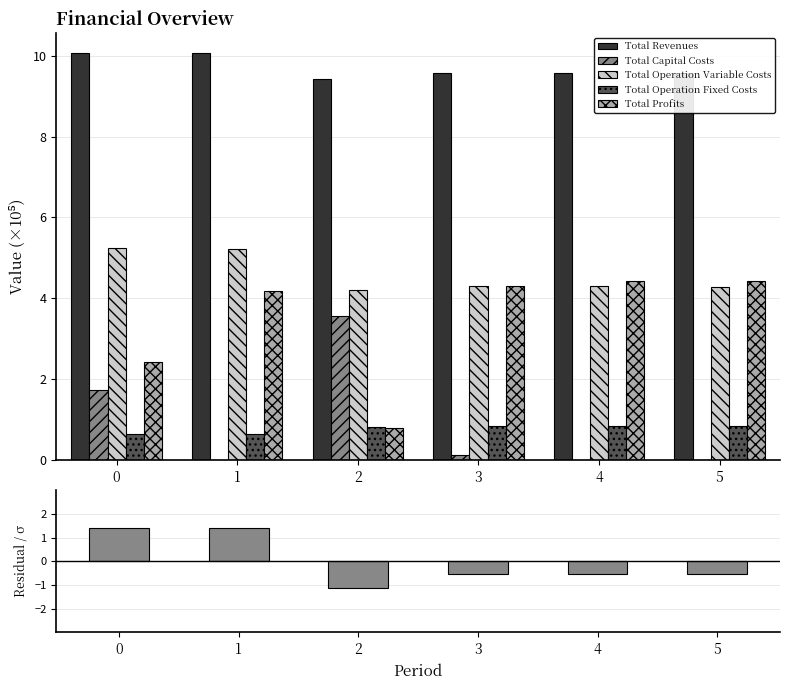

Reading left to right, extract all data points from this chart.

Total Revenues: 10.1	10.1	9.4	9.6	9.6	9.6
Total Capital Costs: 1.7	0.0	3.6	0.1	0.0	0.0
Total Operation Variable Costs: 5.2	5.2	4.2	4.3	4.3	4.3
Total Operation Fixed Costs: 0.6	0.6	0.8	0.8	0.8	0.8
Total Profits: 2.4	4.2	0.8	4.3	4.4	4.4
Residuals: 1.4	1.4	-1.1	-0.5	-0.5	-0.5